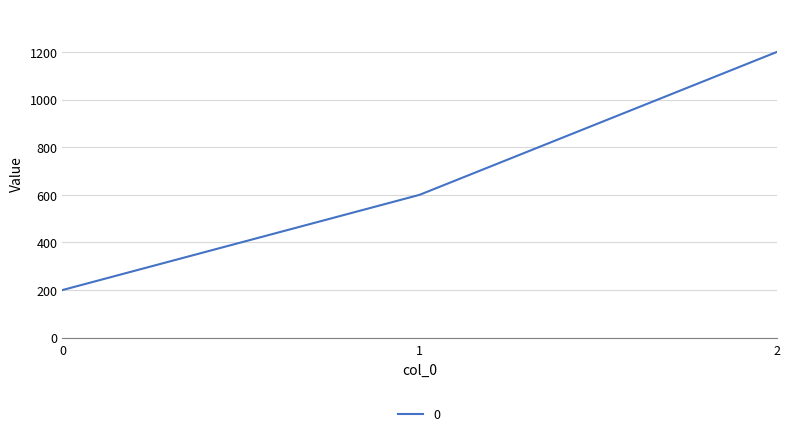

Count the values in the range 200 to 1200.

3